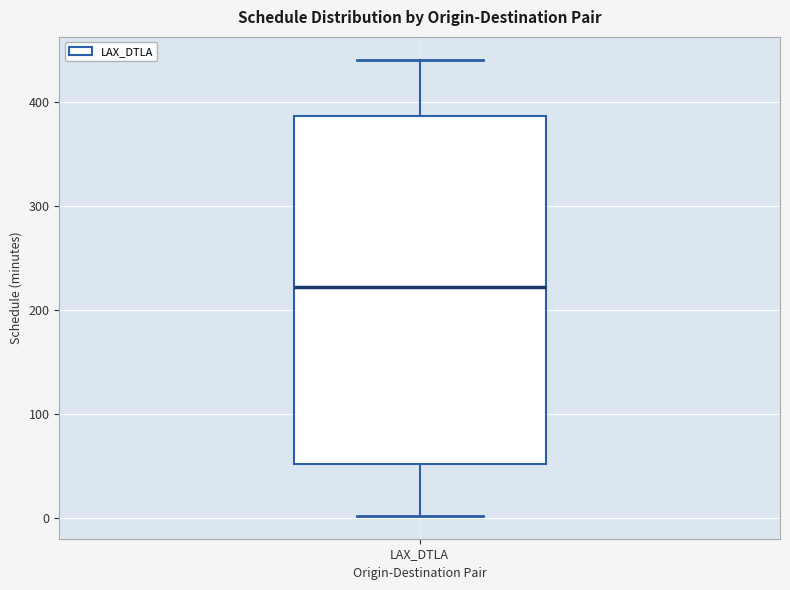

Read this box plot against the y-axis: the position of the median line, the range covered by the box, and the ends of both whiskers. The values are not printed on the chart, so give them approximately, as read against the axis.

median 220, box 50 to 390, whiskers 0 to 440